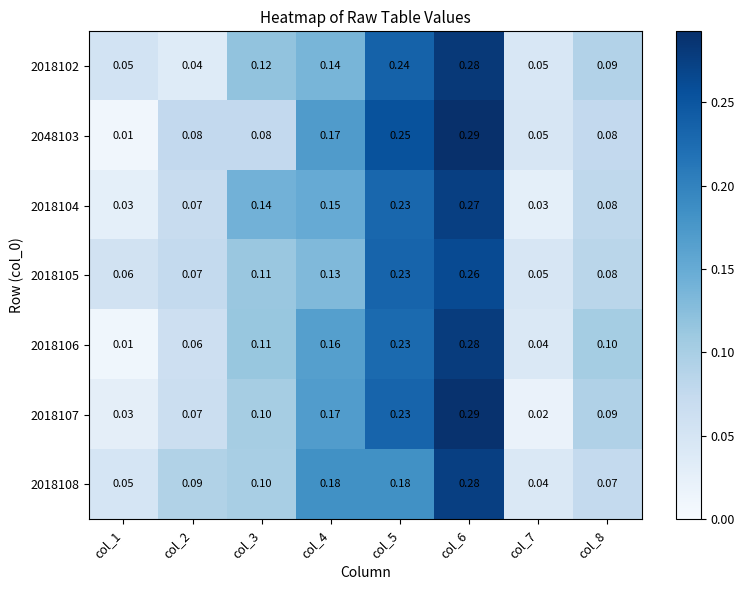

Is the value of 2018102 at col_3 greater than the value of 2018107 at col_3?

Yes